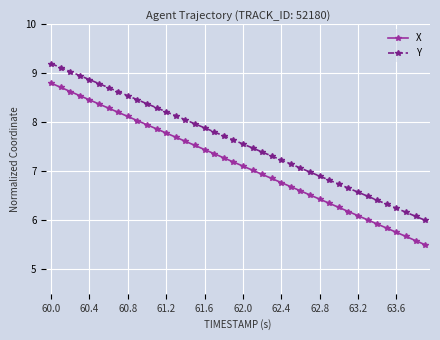

Which series has the largest total across all categories?

Y